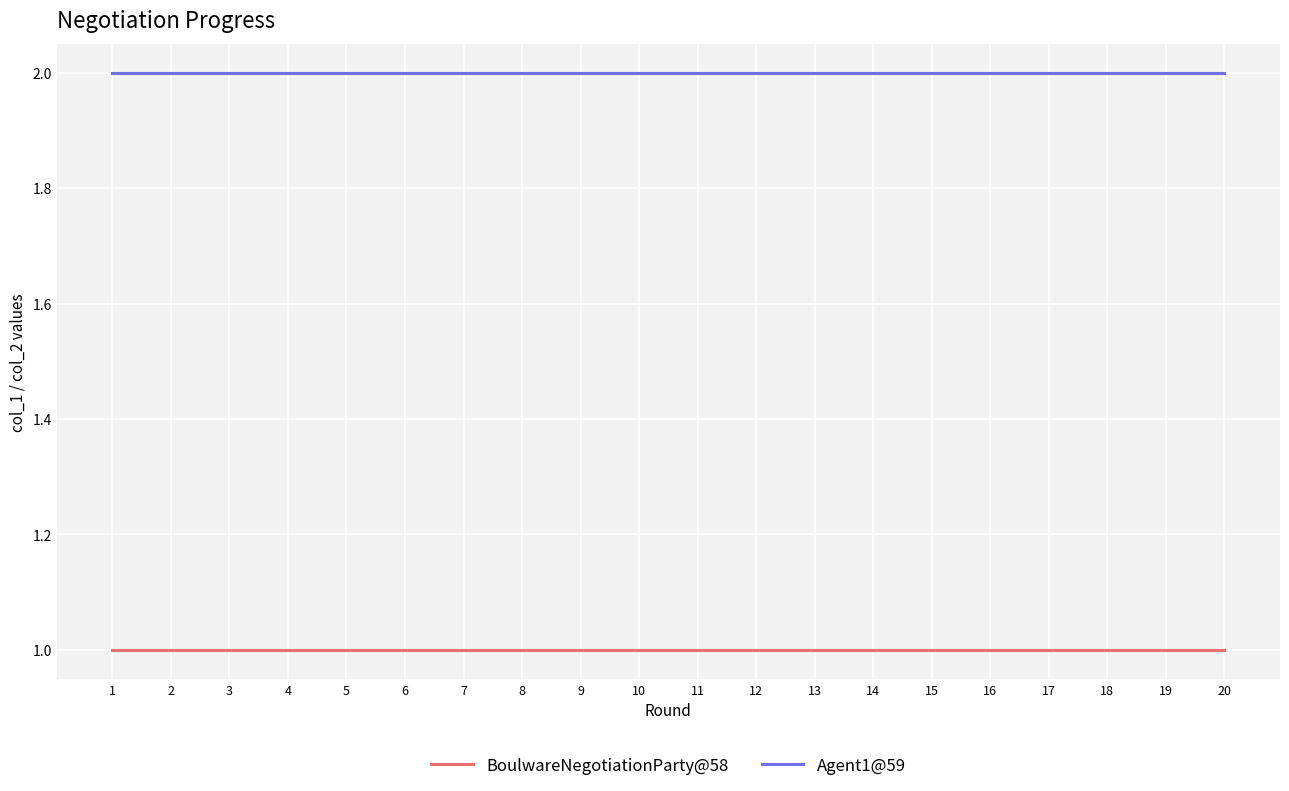

The Agent1@59 series shows 3 at 5. True or false?

False